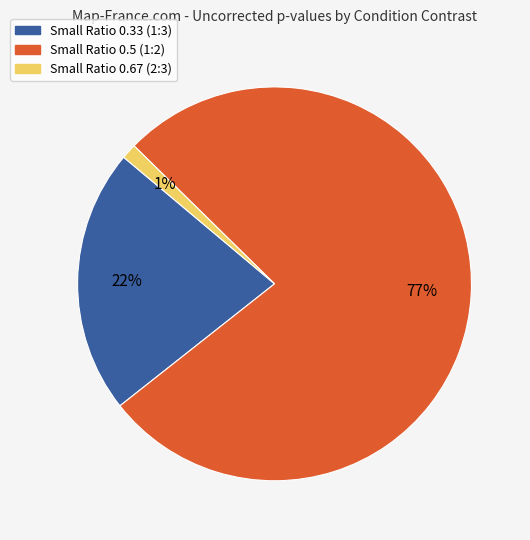

Count the number of slices in the pie.

3